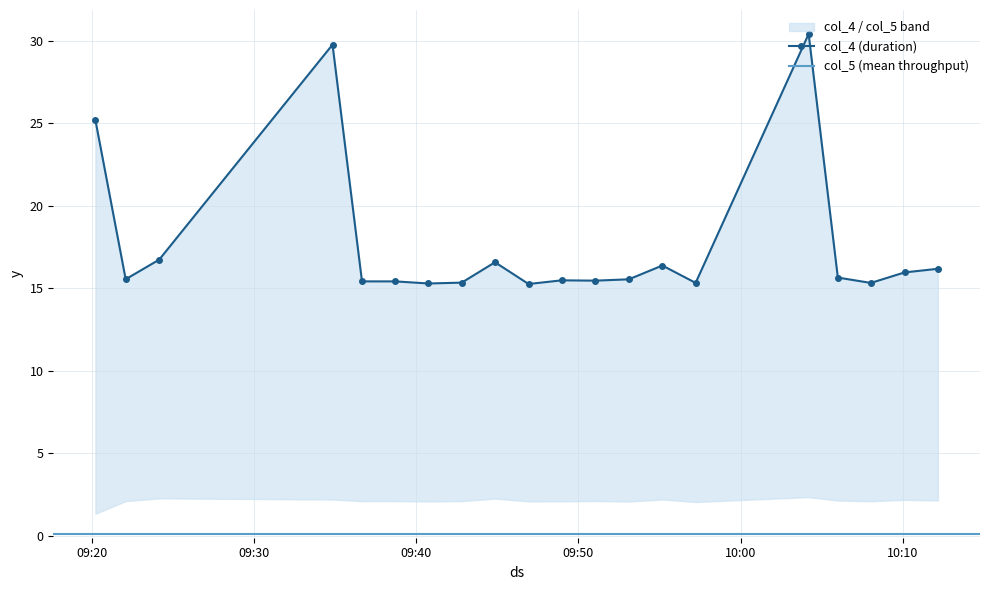

Between 2025-05-06 09:51:03 and 2025-05-06 09:22:06, which is larger?

2025-05-06 09:22:06